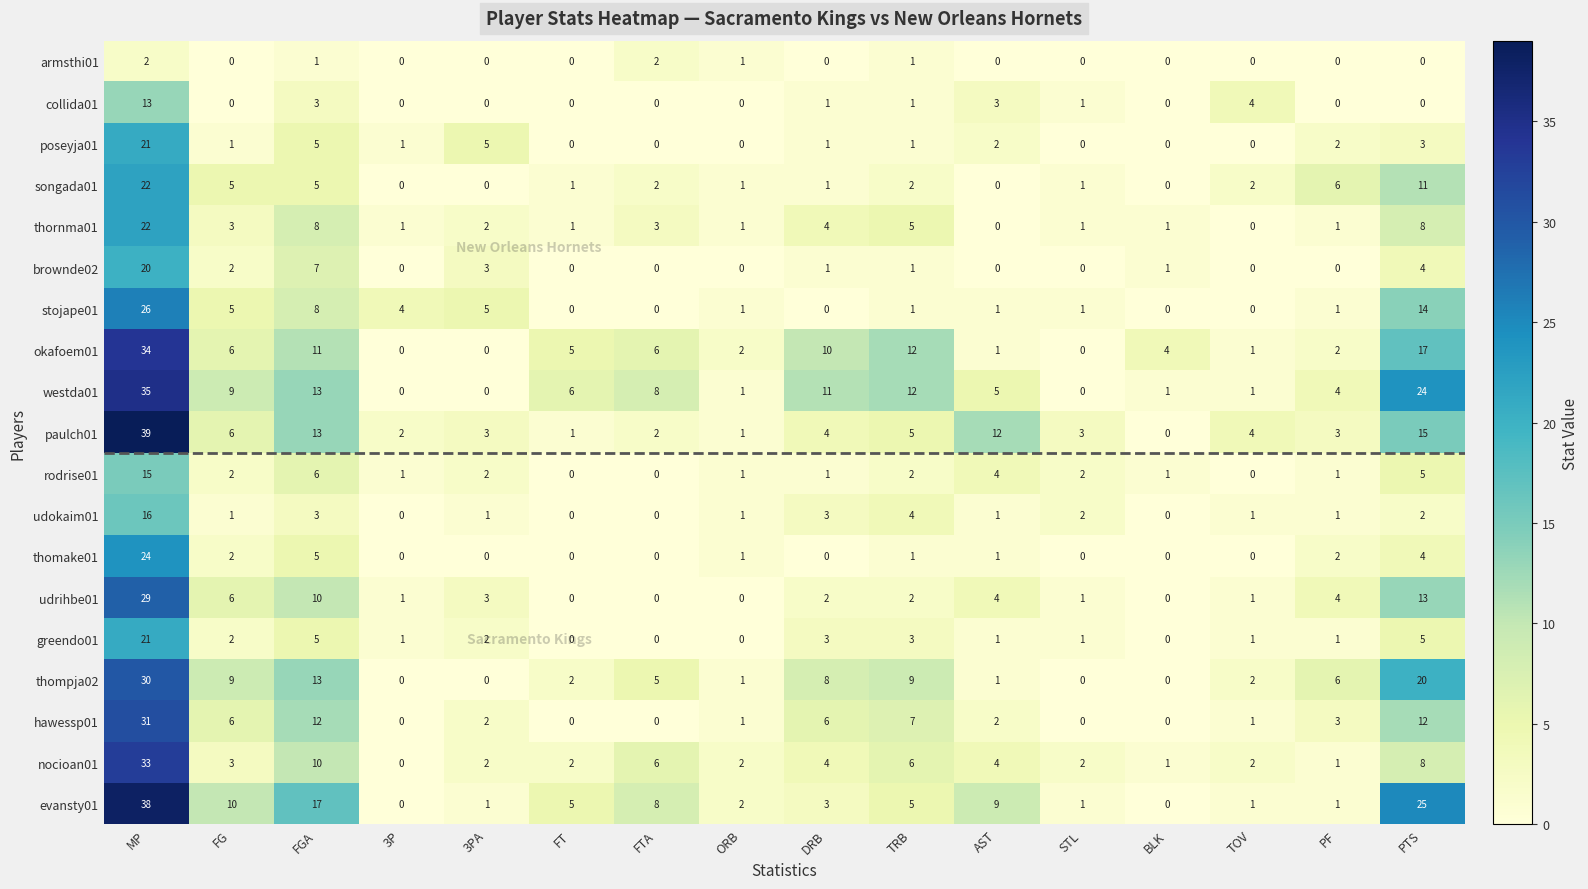

At which category is the sum across all series the highest?

MP